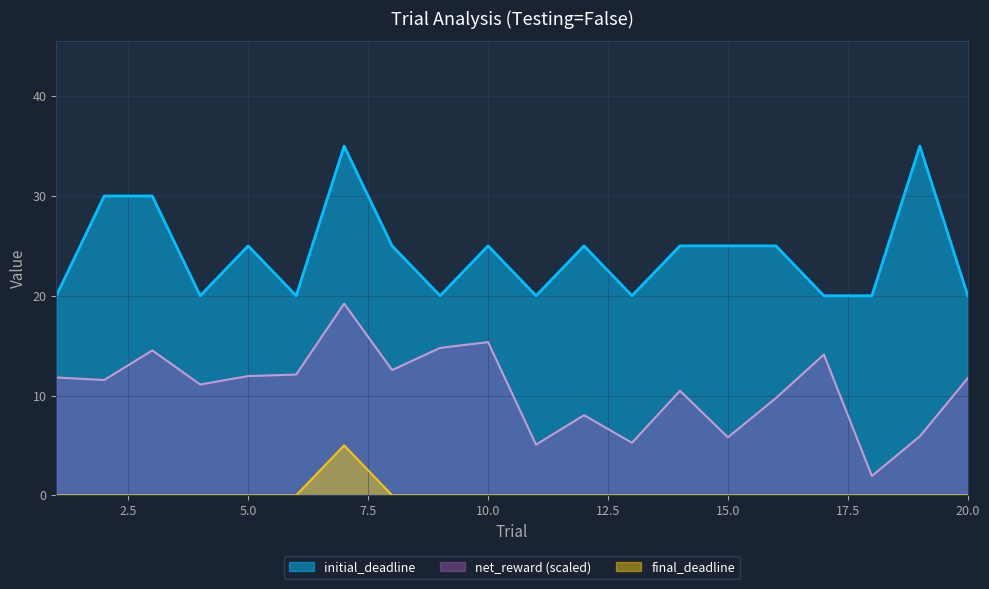

What are all the series names shown in the legend?

initial_deadline, net_reward (scaled), final_deadline